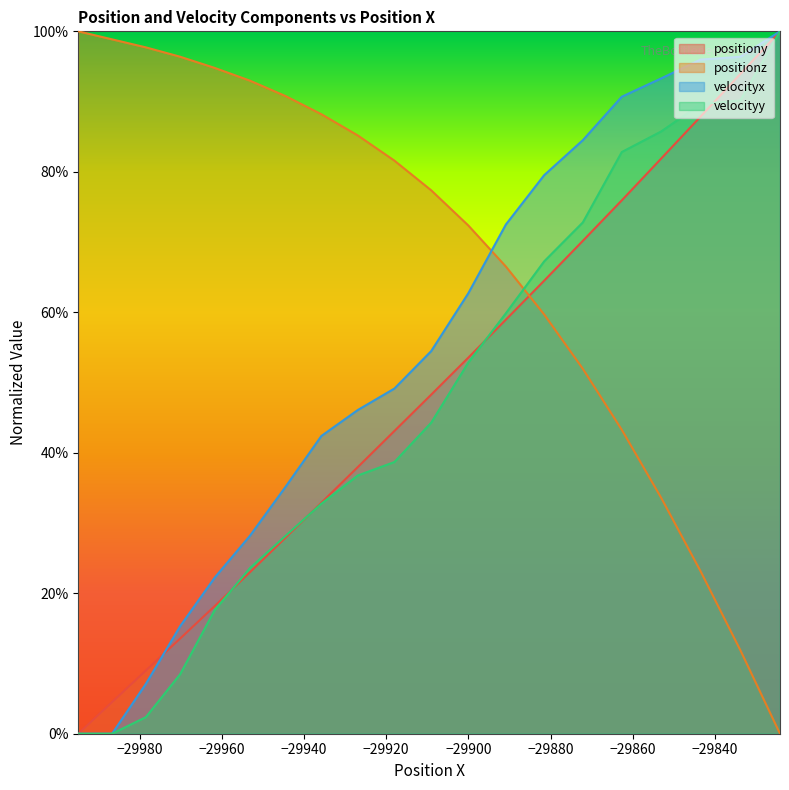

What is the label of the 2nd point from the left?

−29980